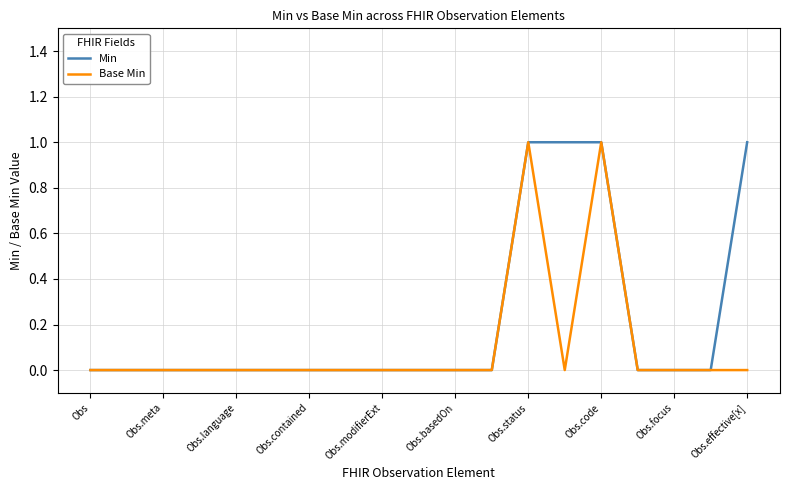

True or false: Base Min has more than 0 points higher than both neighbors.

True